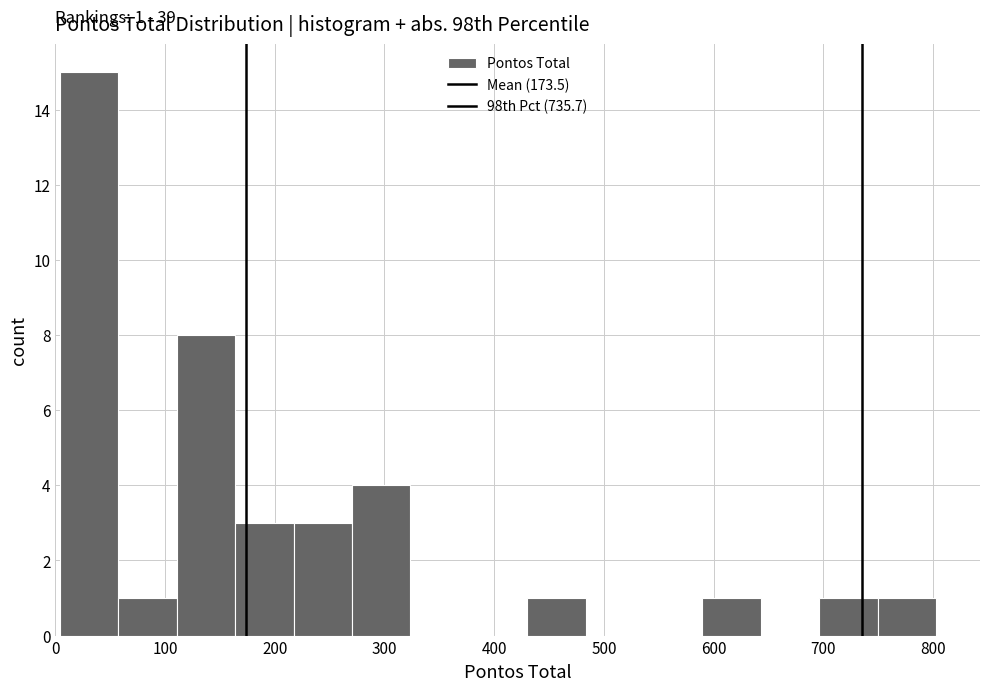

Over which range of the x-axis is the bar tallest?

0 to 60